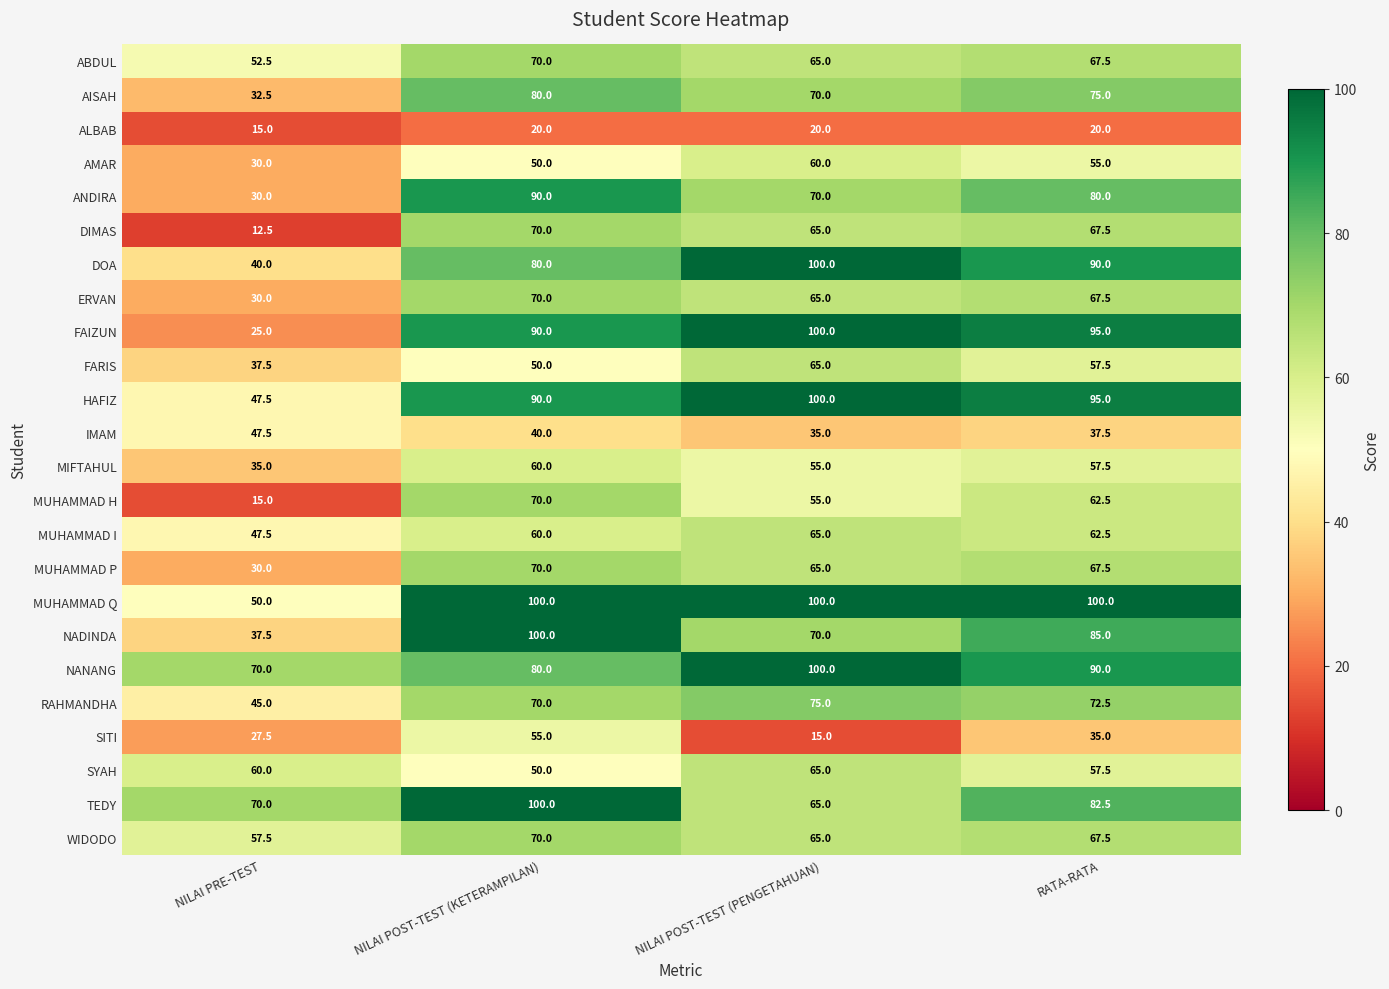

Is it true that DOA equals 40.0 at NILAI PRE-TEST?

True